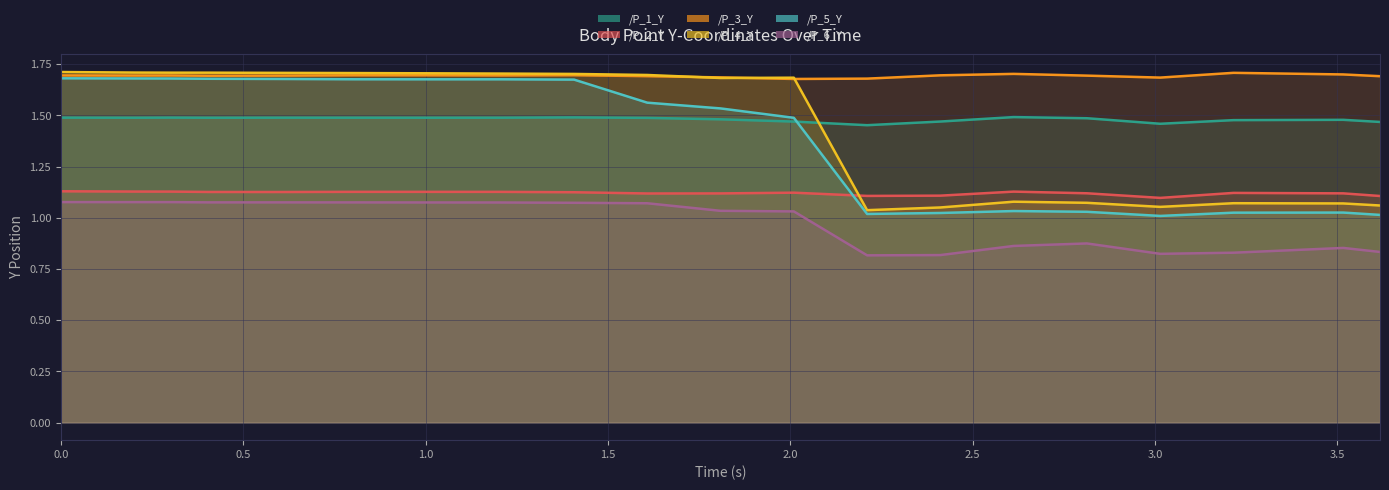

What is the average value of the /P_5_Y series?

1.4